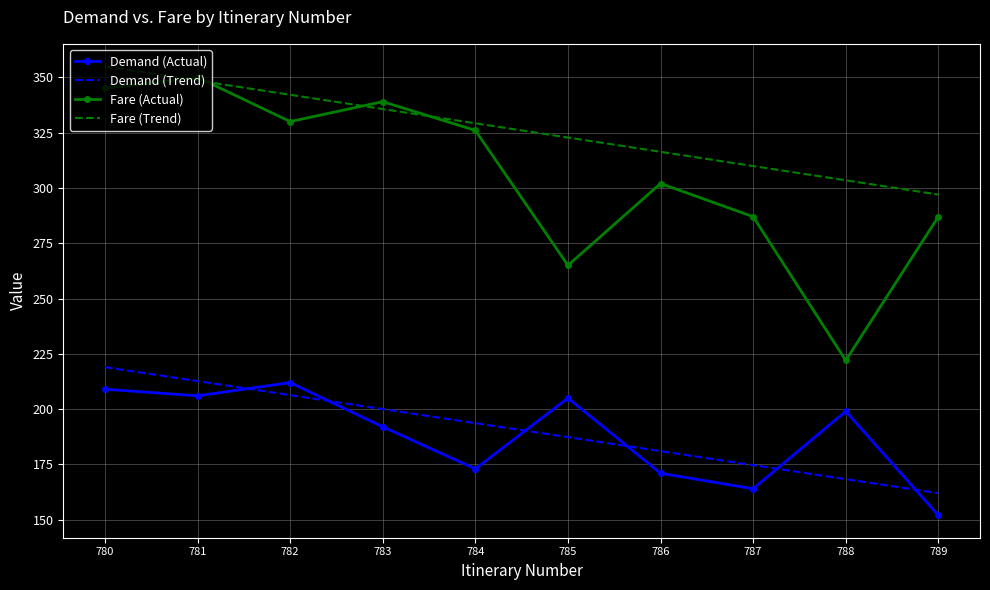

True or false: Demand (Trend) and Fare (Trend) intersect in this chart.

False